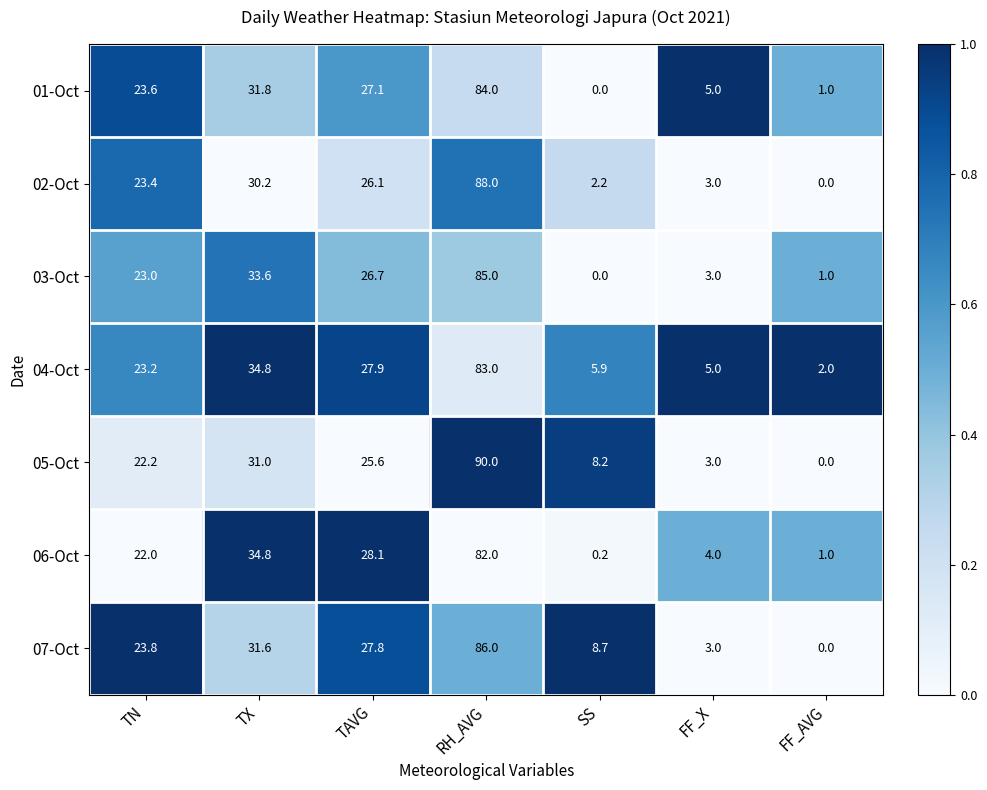

Which series has the widest spread of values?

05-Oct